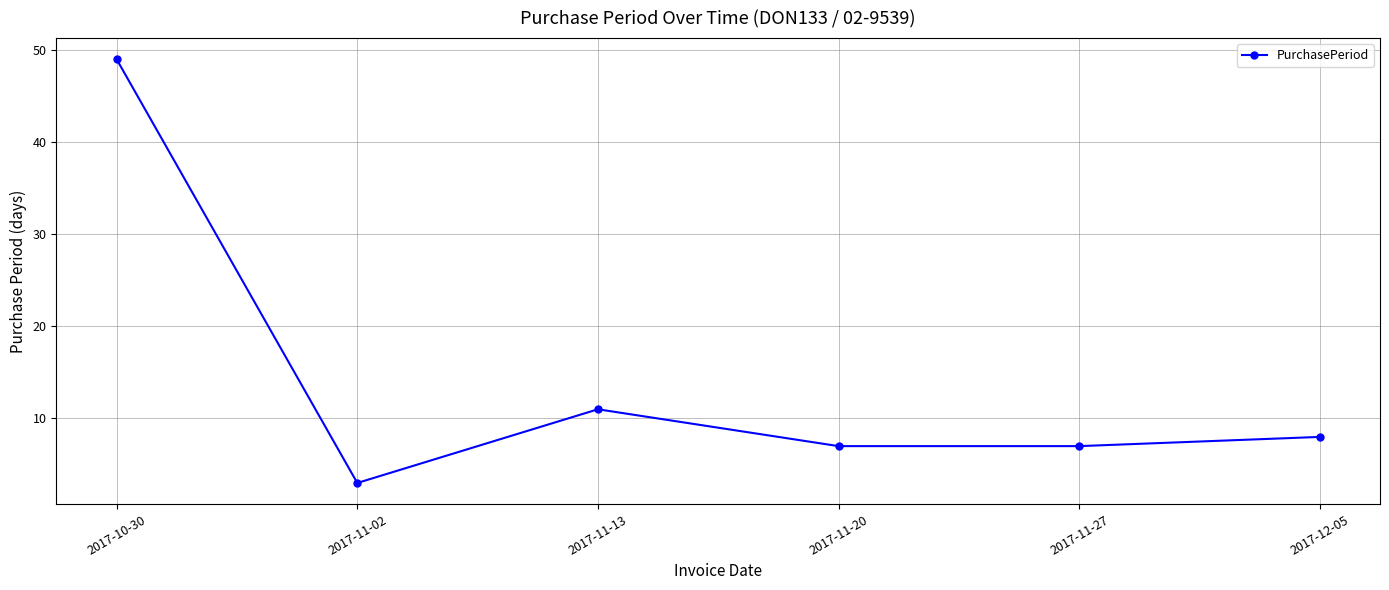

Where does the data first go above 8?

2017-10-30